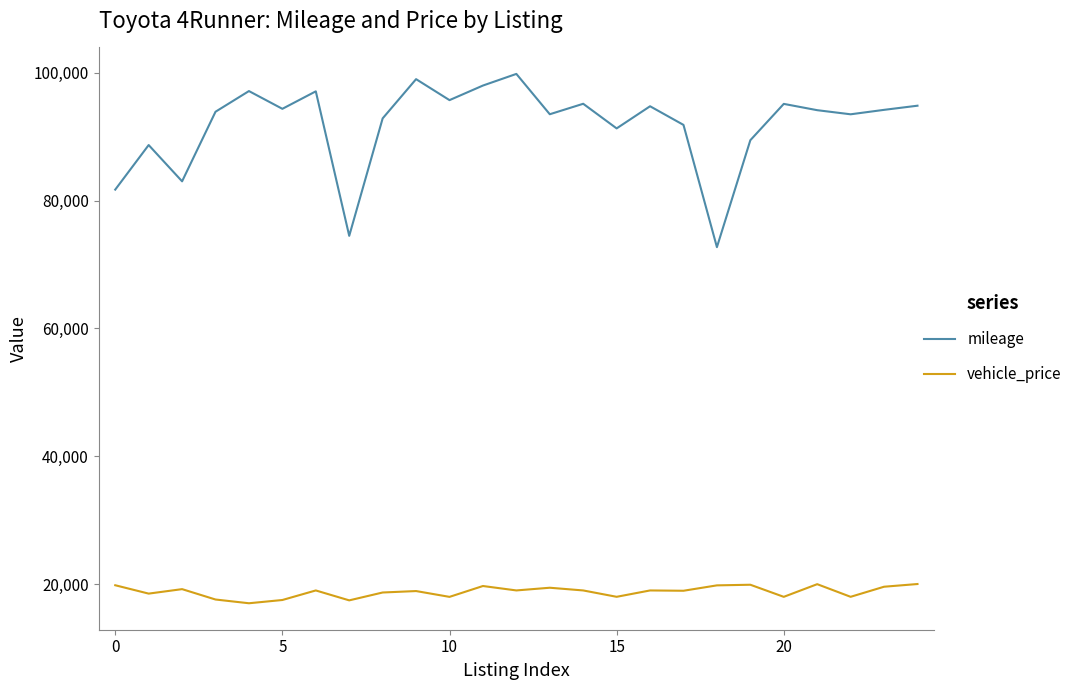

What is the difference between the maximum and minimum values in the mileage series?

27108